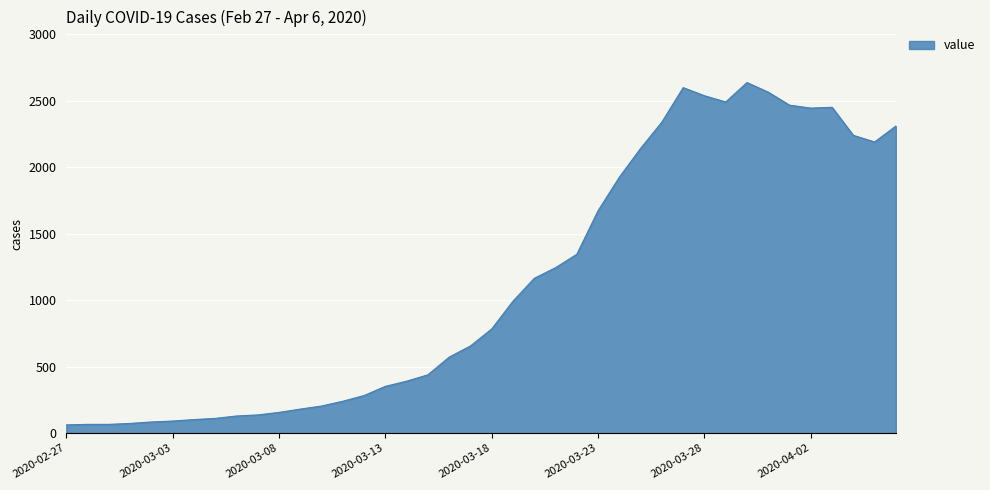

What is the minimum value shown in the chart?

61